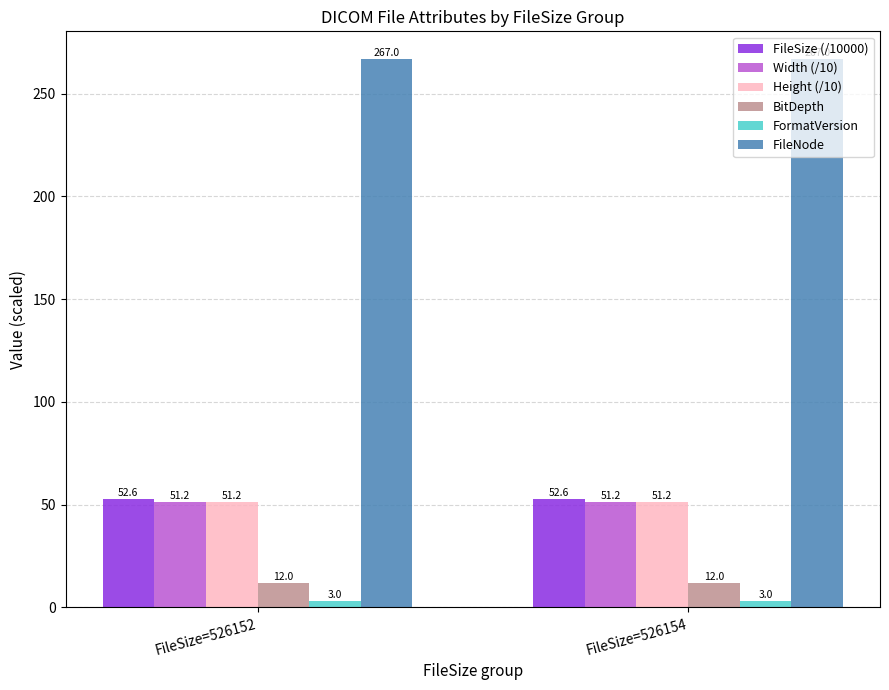

How many distinct data groups are displayed?

6